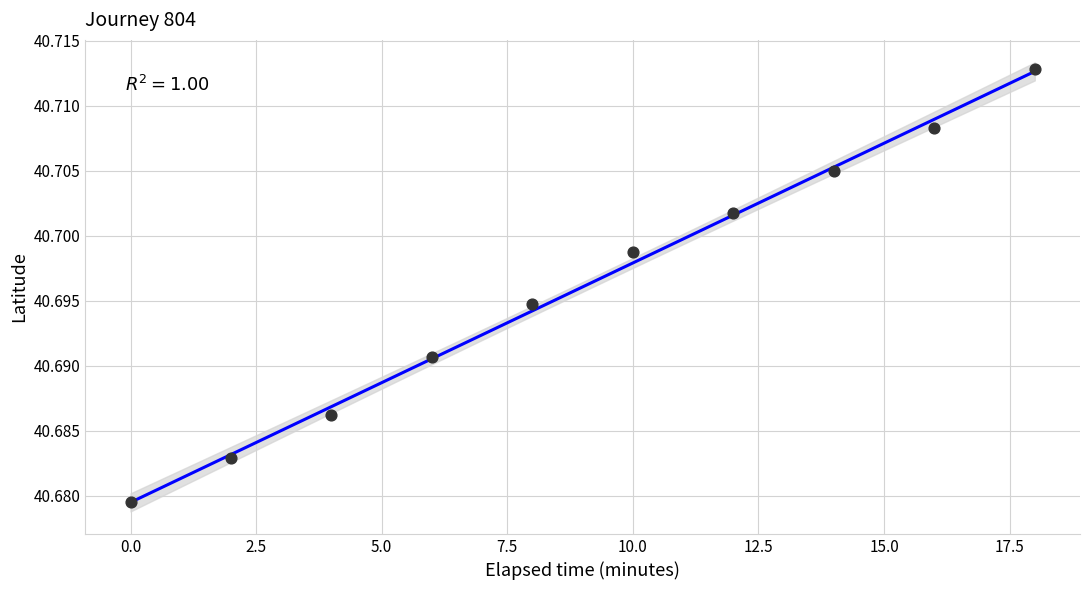

What is the average X value?

9.0